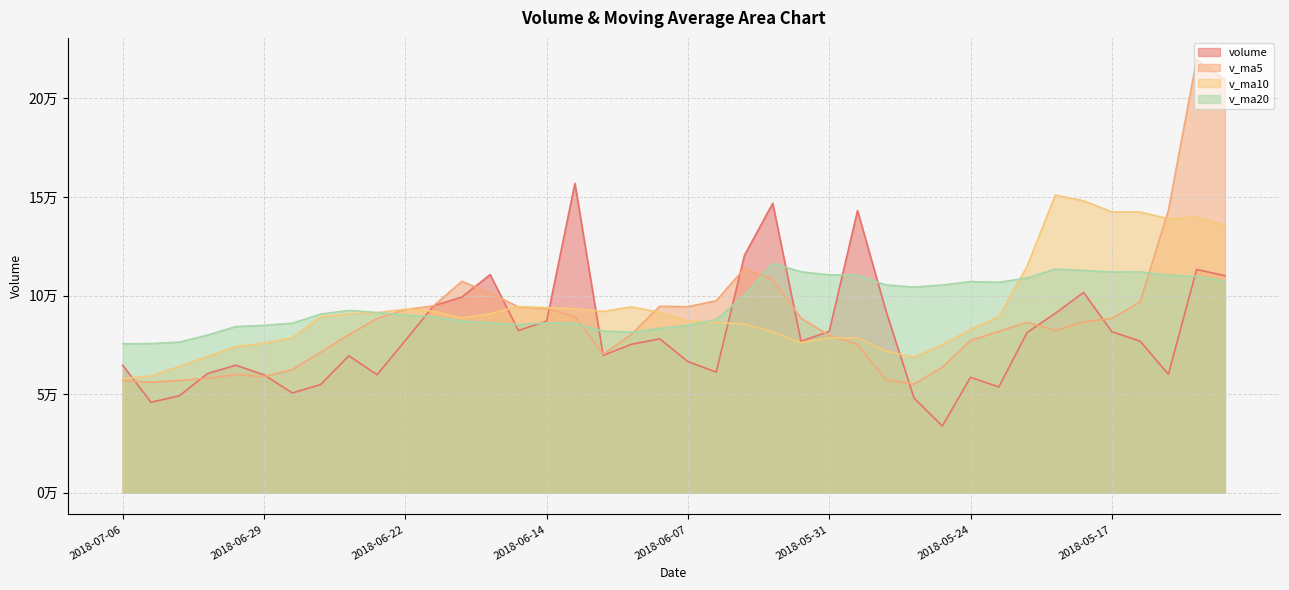

At which category does v_ma5 reach its first local peak?

2018-07-02